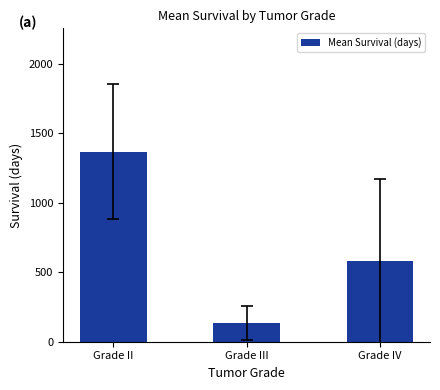

What position from the left is Grade IV?

3